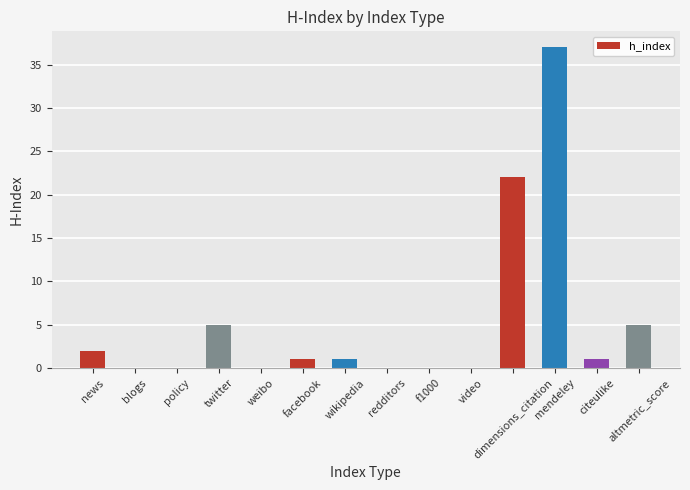

The chart shows a value of -16 at blogs. True or false?

False